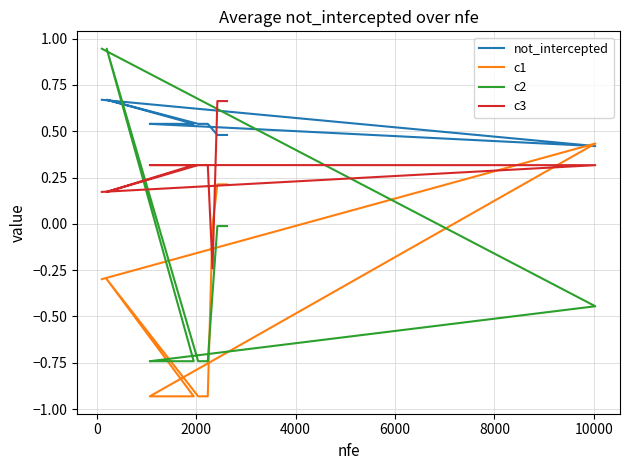

Rank the series by their maximum value, from highest to lowest.

c2, not_intercepted, c3, c1